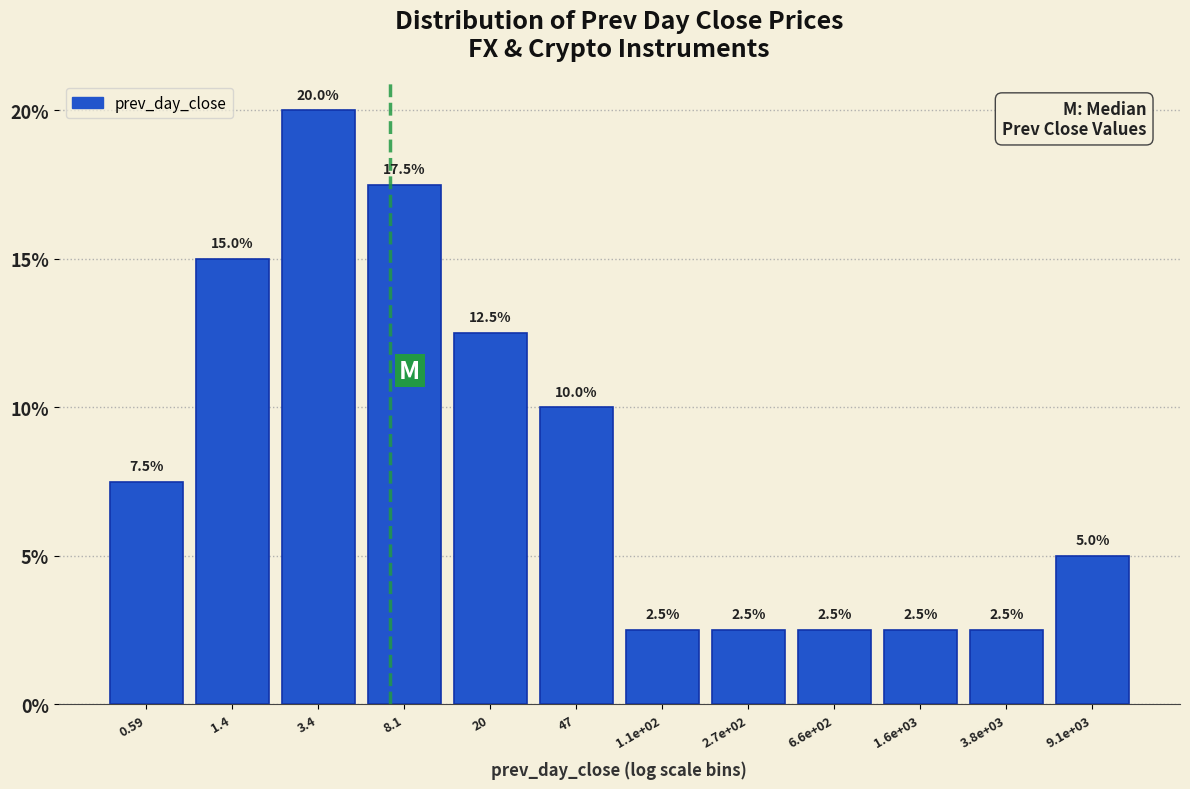

Reading left to right, extract all data points from this chart.

0.59=7.5	1.4=15.0	3.4=20.0	8.1=17.5	20=12.5	47=10.0	1.1e+02=2.5	2.7e+02=2.5	6.6e+02=2.5	1.6e+03=2.5	3.8e+03=2.5	9.1e+03=5.0